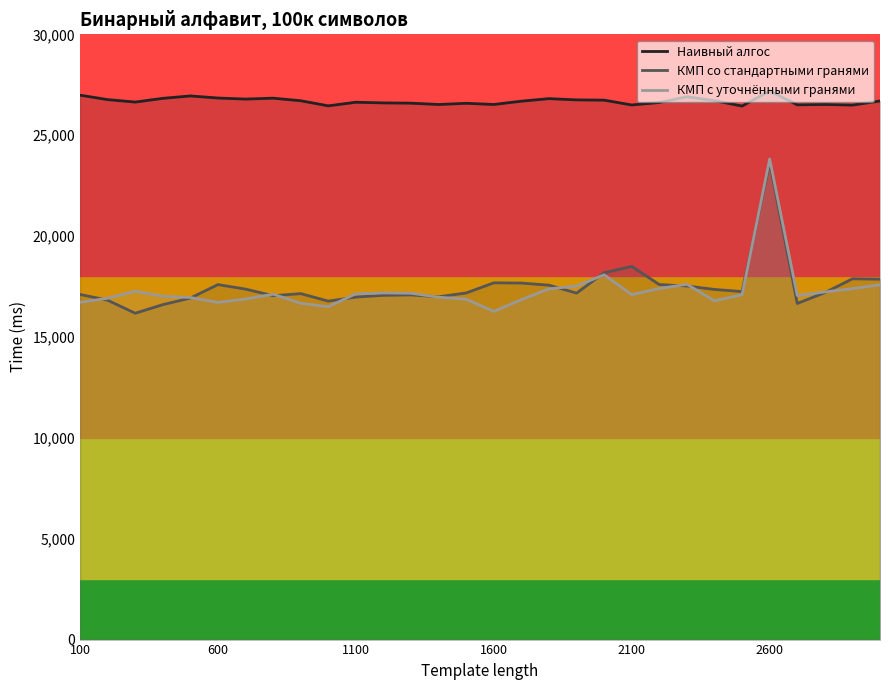

True or false: КМП с уточнёнными гранями and Наивный алгос intersect in this chart.

False